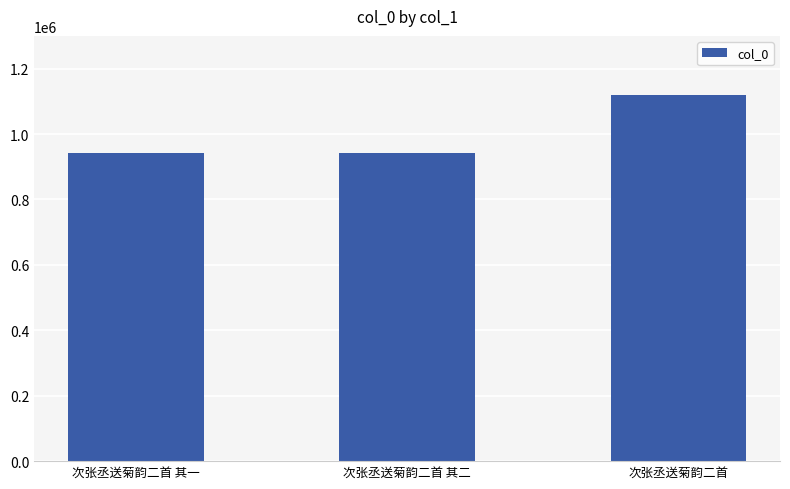

The value at 次张丞送菊韵二首 其二 is 942455. True or false?

True